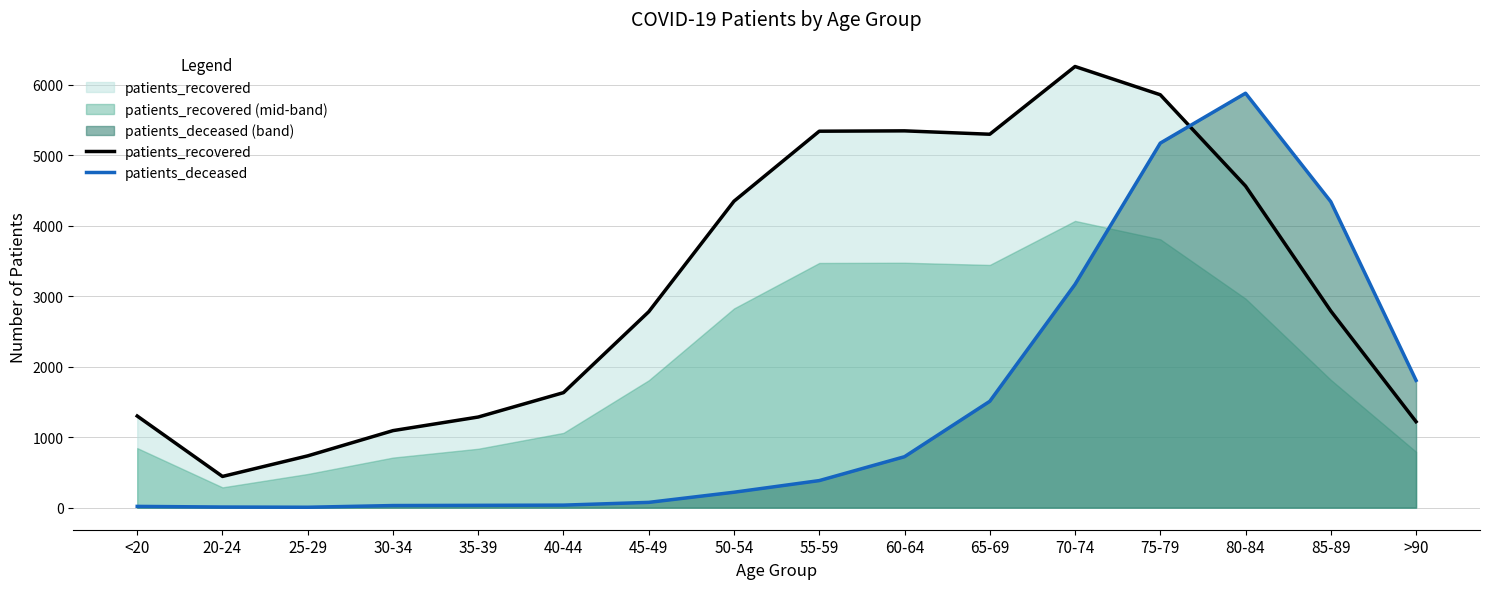

Which series has the largest range (max minus min)?

patients_deceased